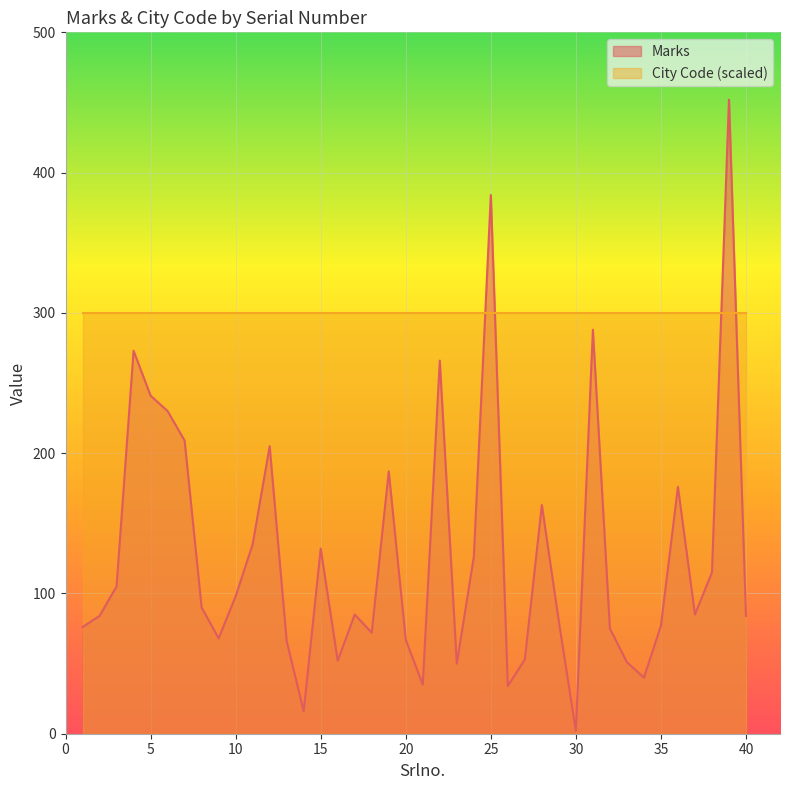

What is the difference between the maximum and minimum values?

450